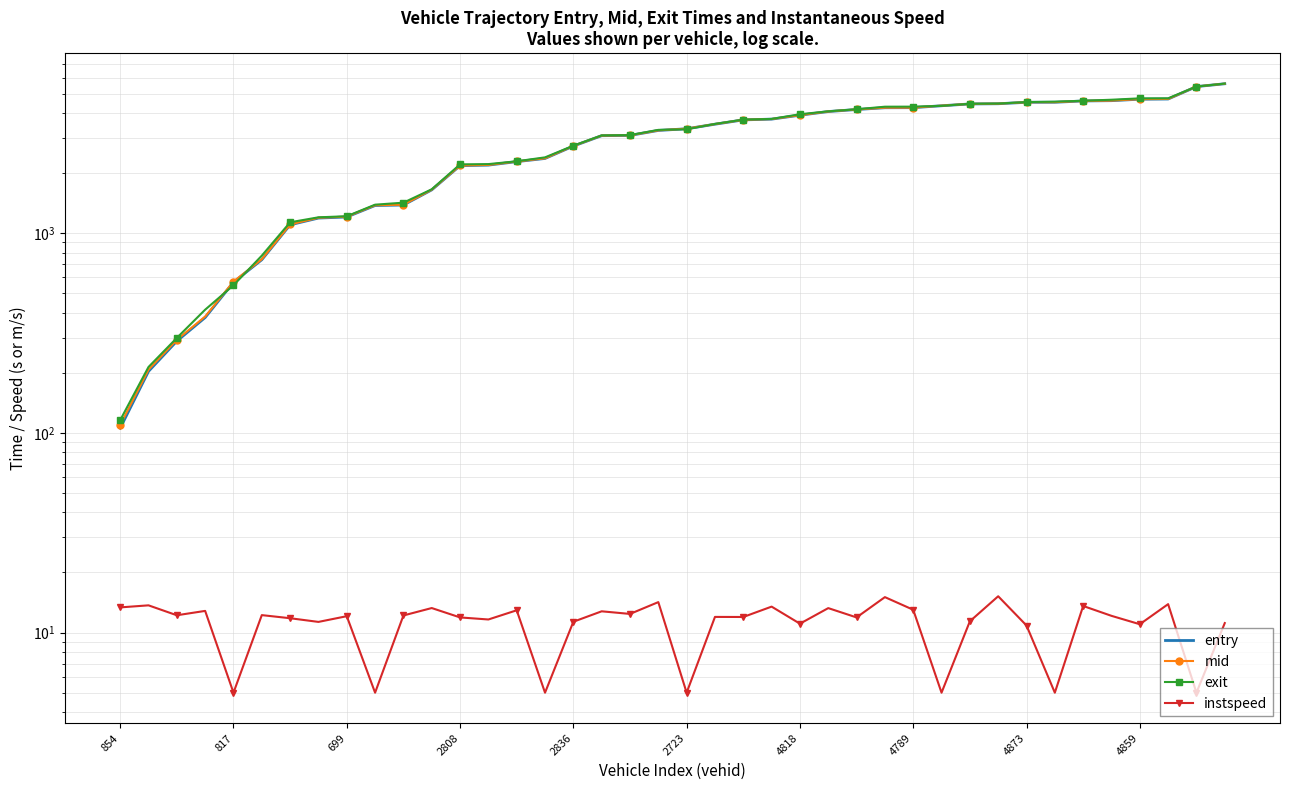

What position from the left is 11?

12